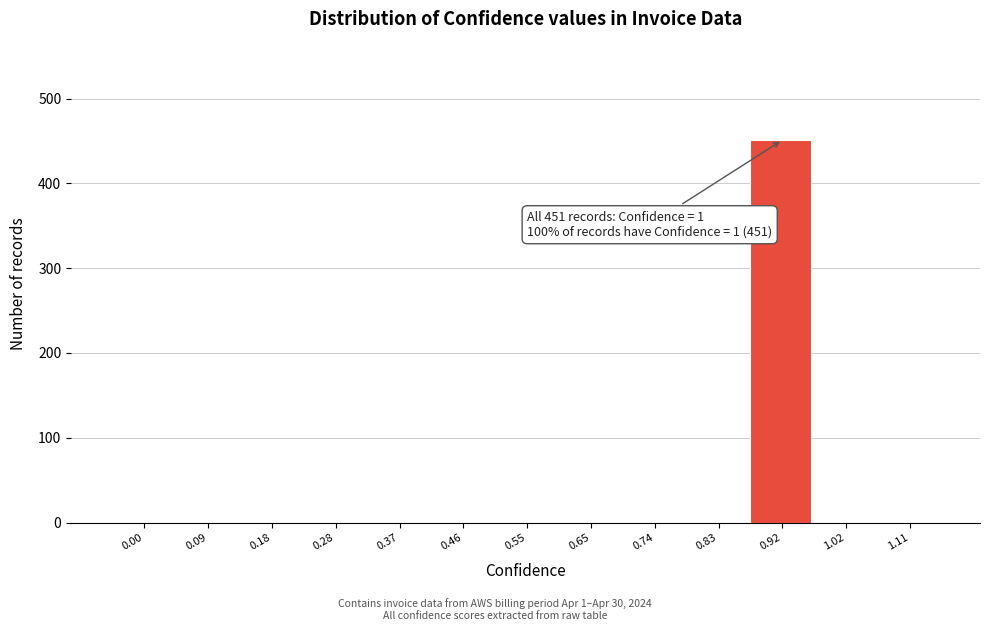

Reading right to left, what are all the values shown in this chart?

1.11=0	1.02=0	0.92=451	0.83=0	0.74=0	0.65=0	0.55=0	0.46=0	0.37=0	0.28=0	0.18=0	0.09=0	0.00=0